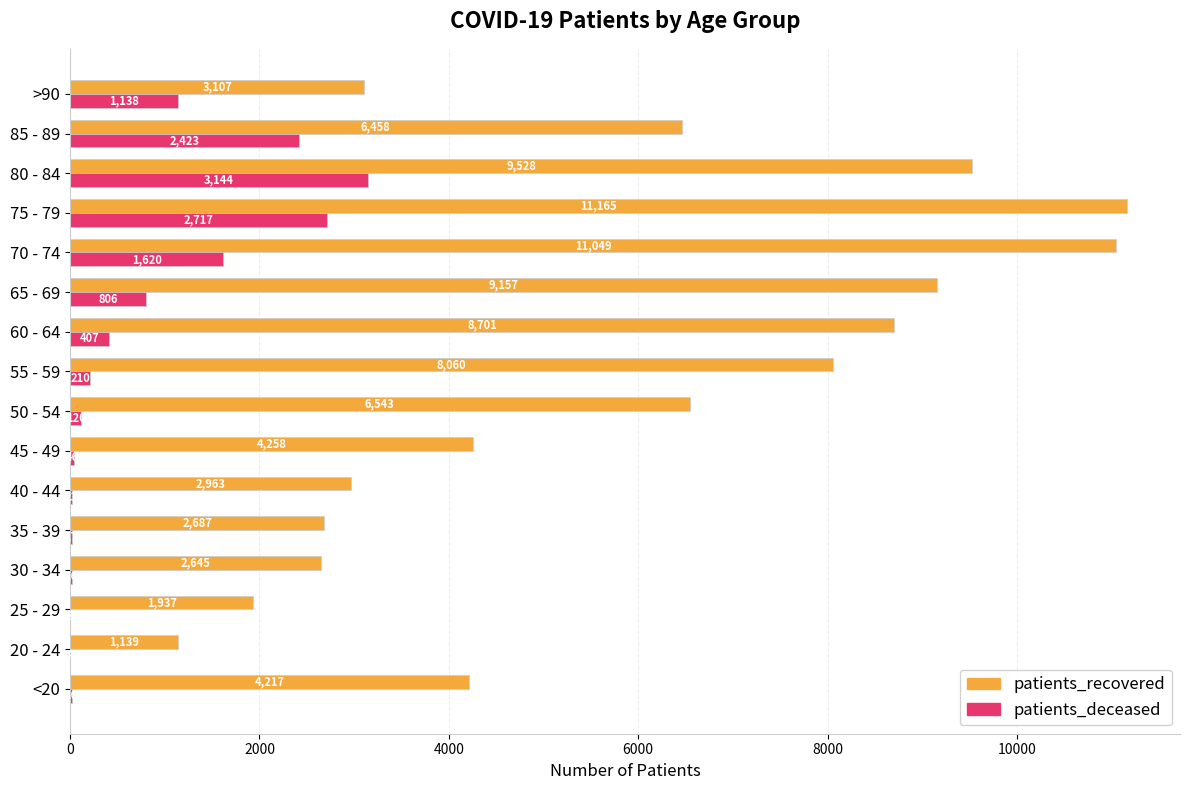

Between 20 - 24 and >90, which series saw the biggest shift?

patients_recovered